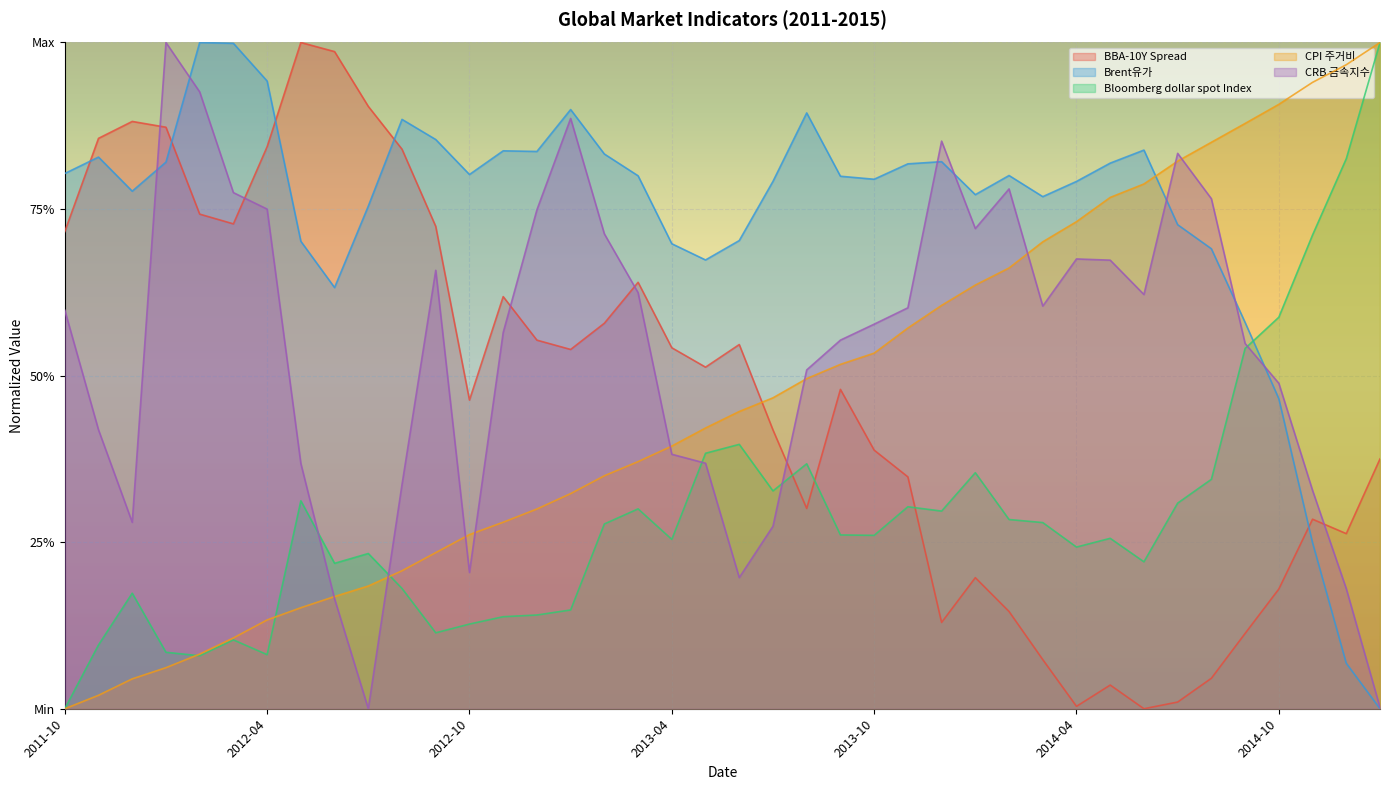

Reading left to right, list all the values displayed in this chart.

BBA-10Y Spread: 0.7	0.9	0.9	0.9	0.7	0.7	0.8	1.0	1.0	0.9	0.8	0.7	0.5	0.6	0.6	0.5	0.6	0.6	0.5	0.5	0.5	0.4	0.3	0.5	0.4	0.3	0.1	0.2	0.1	0.1	0.0	0.0	0.0	0.0	0.0	0.1	0.2	0.3	0.3	0.4
Brent유가: 0.8	0.8	0.8	0.8	1.0	1.0	0.9	0.7	0.6	0.8	0.9	0.9	0.8	0.8	0.8	0.9	0.8	0.8	0.7	0.7	0.7	0.8	0.9	0.8	0.8	0.8	0.8	0.8	0.8	0.8	0.8	0.8	0.8	0.7	0.7	0.6	0.5	0.2	0.1	0.0
Bloomberg dollar spot Index: 0.0	0.1	0.2	0.1	0.1	0.1	0.1	0.3	0.2	0.2	0.2	0.1	0.1	0.1	0.1	0.1	0.3	0.3	0.3	0.4	0.4	0.3	0.4	0.3	0.3	0.3	0.3	0.4	0.3	0.3	0.2	0.3	0.2	0.3	0.3	0.5	0.6	0.7	0.8	1.0
CPI 주거비: 0.0	0.0	0.0	0.1	0.1	0.1	0.1	0.2	0.2	0.2	0.2	0.2	0.3	0.3	0.3	0.3	0.3	0.4	0.4	0.4	0.4	0.5	0.5	0.5	0.5	0.6	0.6	0.6	0.7	0.7	0.7	0.8	0.8	0.8	0.9	0.9	0.9	0.9	1.0	1.0
CRB 금속지수: 0.6	0.4	0.3	1.0	0.9	0.8	0.7	0.4	0.2	0.0	0.3	0.7	0.2	0.6	0.7	0.9	0.7	0.6	0.4	0.4	0.2	0.3	0.5	0.6	0.6	0.6	0.9	0.7	0.8	0.6	0.7	0.7	0.6	0.8	0.8	0.5	0.5	0.3	0.2	0.0